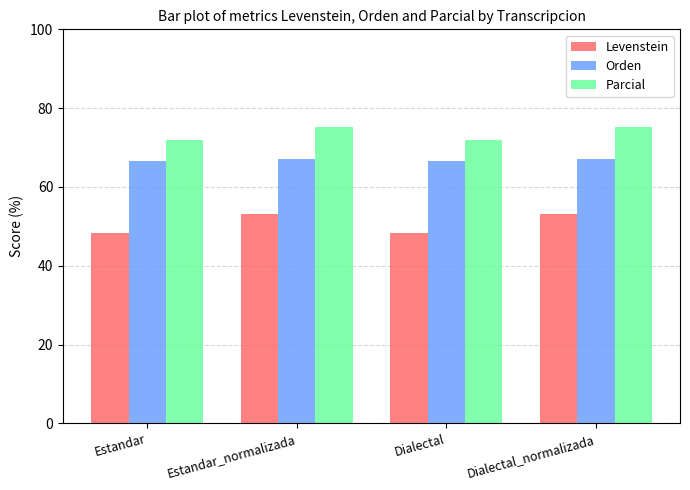

Which series has the largest range (max minus min)?

Levenstein